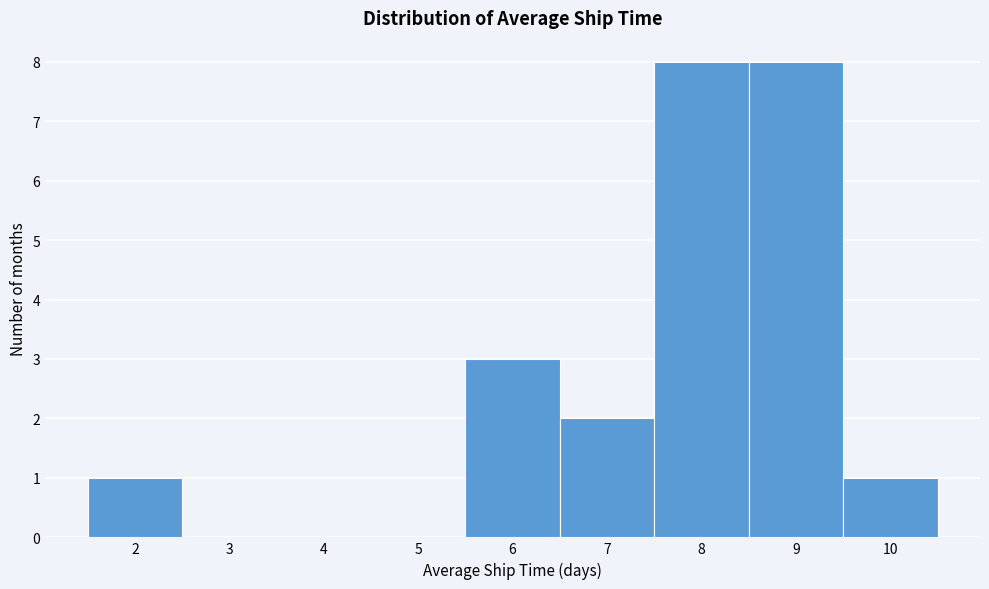

Reading left to right, list every bar in this chart as the range it spans on the x-axis followed by its height. The values are not printed on the chart, so give them approximately, as read against the axis.

1.5 to 2.5: 1
2.5 to 3.5: 0
3.5 to 4.5: 0
4.5 to 5.5: 0
5.5 to 6.5: 3
6.5 to 7.5: 2
7.5 to 8.5: 8
8.5 to 9.5: 8
9.5 to 10.5: 1